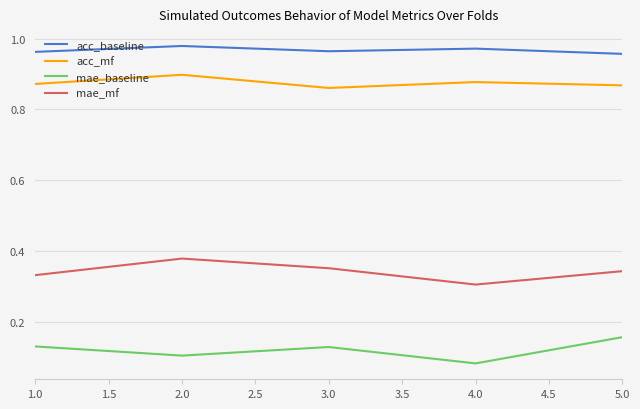

What is the total value across all series at 2.0?

2.4